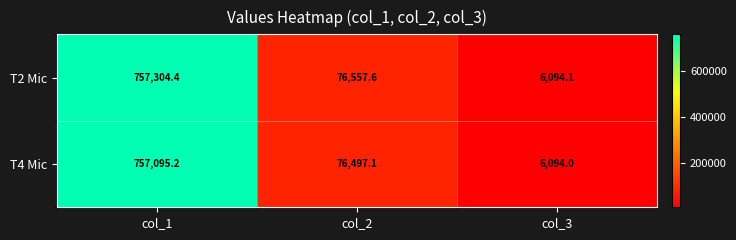

Which series has the widest spread of values?

T2 Mic